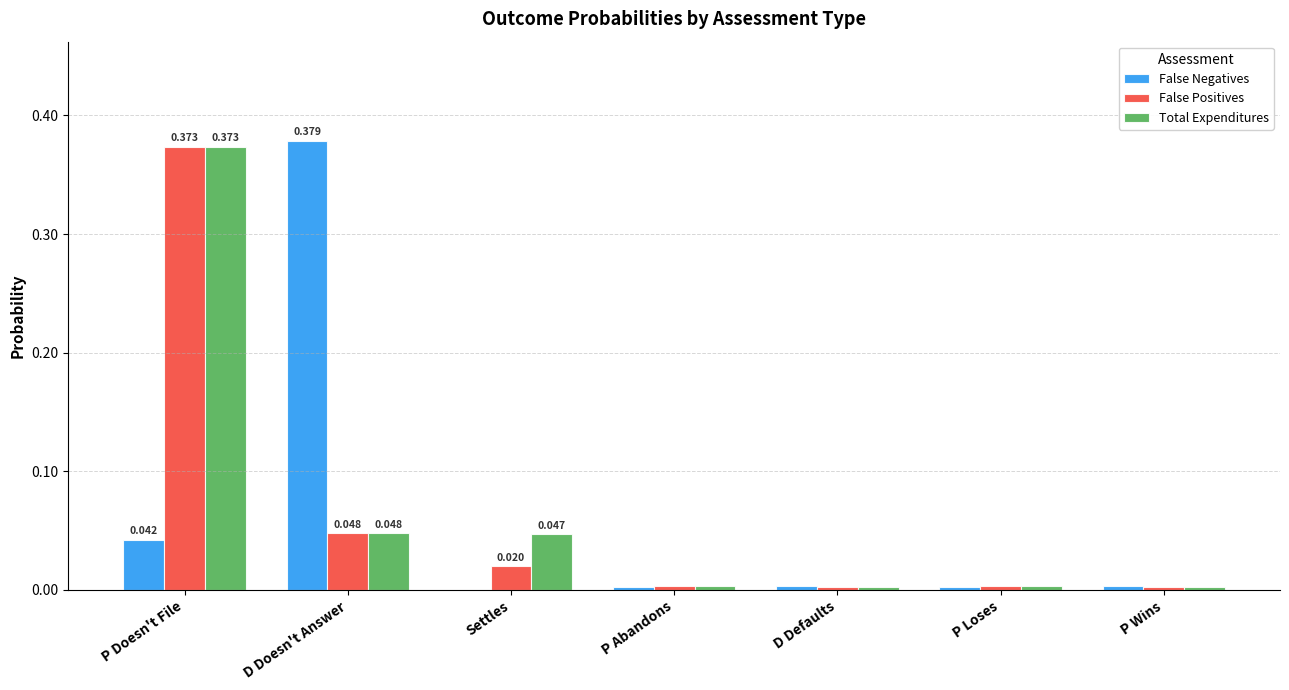

What is the average value of the False Positives series?

0.1